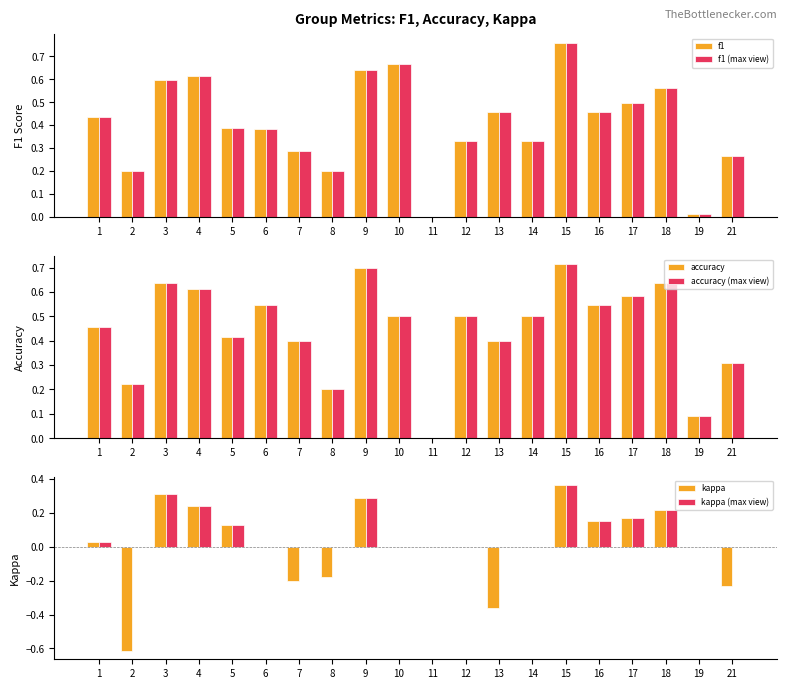

At how many categories does at least one series exceed 0?

19